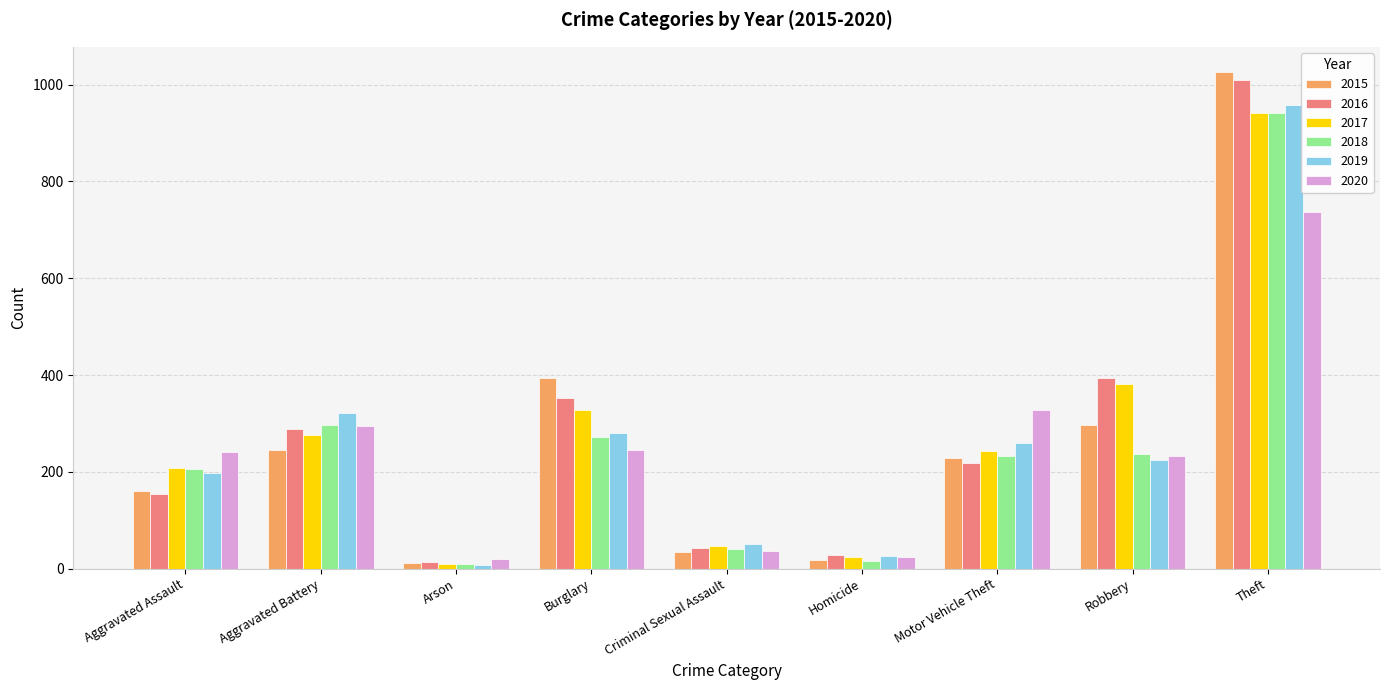

What are all the series names shown in the legend?

2015, 2016, 2017, 2018, 2019, 2020